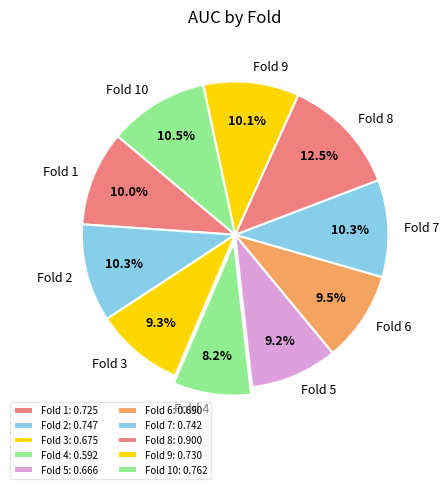

To the nearest percent, what is the average slice percentage?

10%